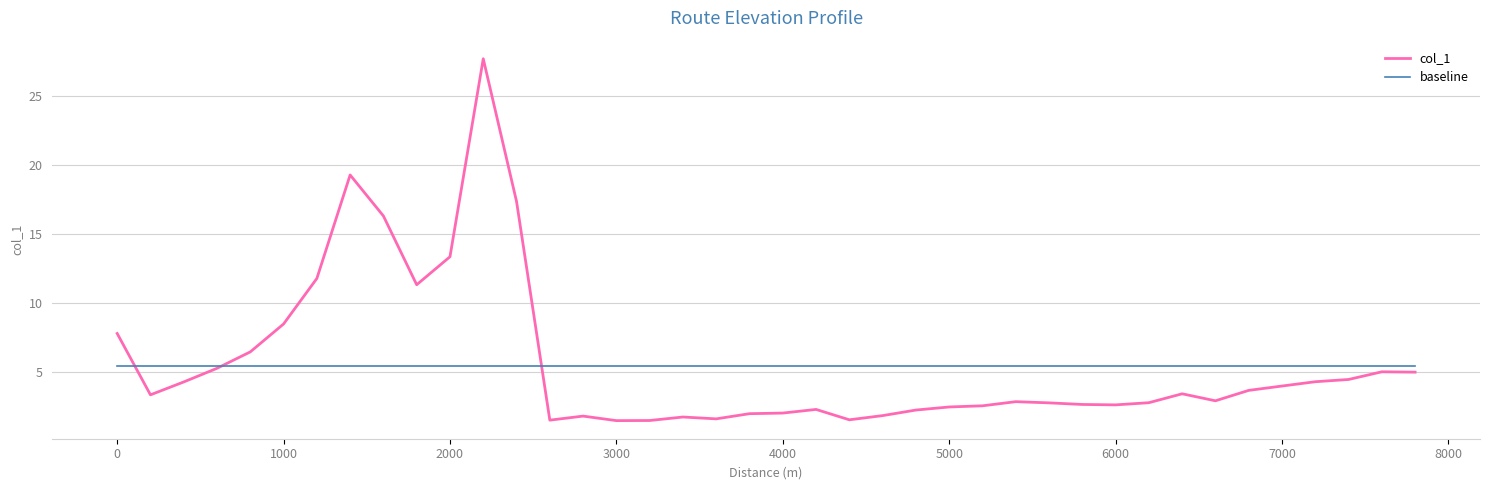

At how many categories does at least one series exceed 25?

1